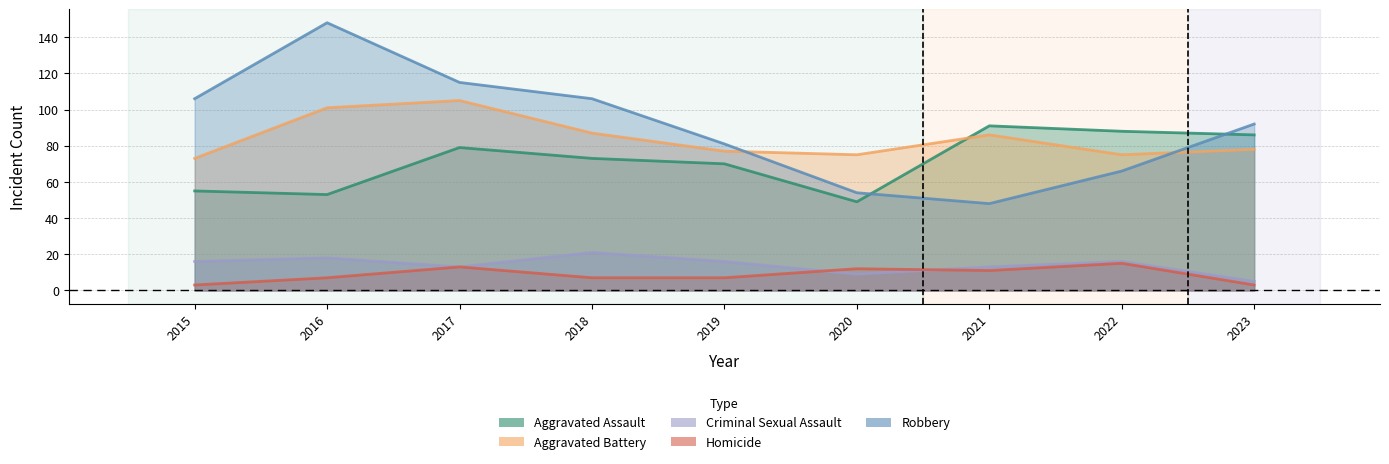

What are all the series names shown in the legend?

Aggravated Assault, Aggravated Battery, Criminal Sexual Assault, Homicide, Robbery